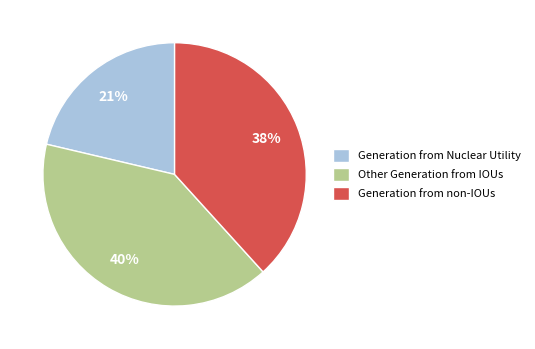

Does Other Generation from IOUs account for over 50% of the chart?

No